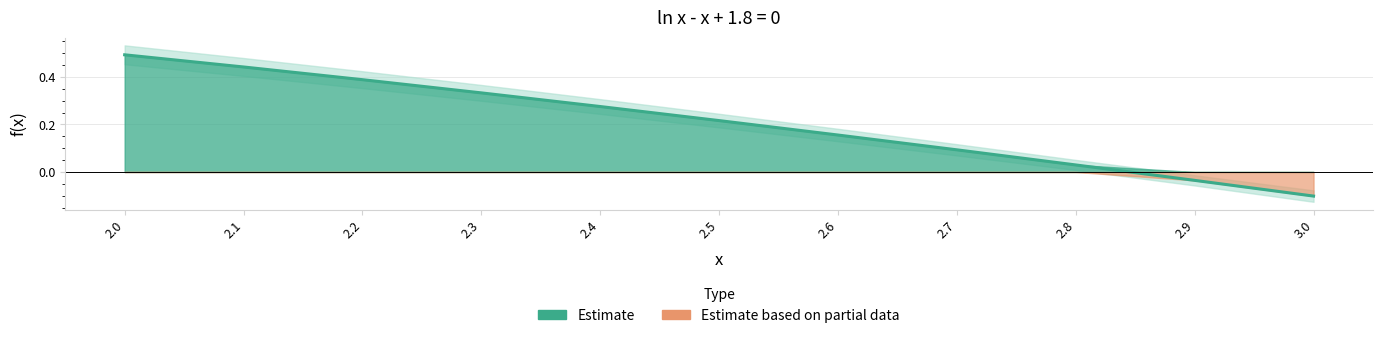

Reading left to right, transcribe all the data shown in this chart.

0.5	0.4	0.4	0.3	0.3	0.2	0.2	0.1	0.0	-0.0	-0.1